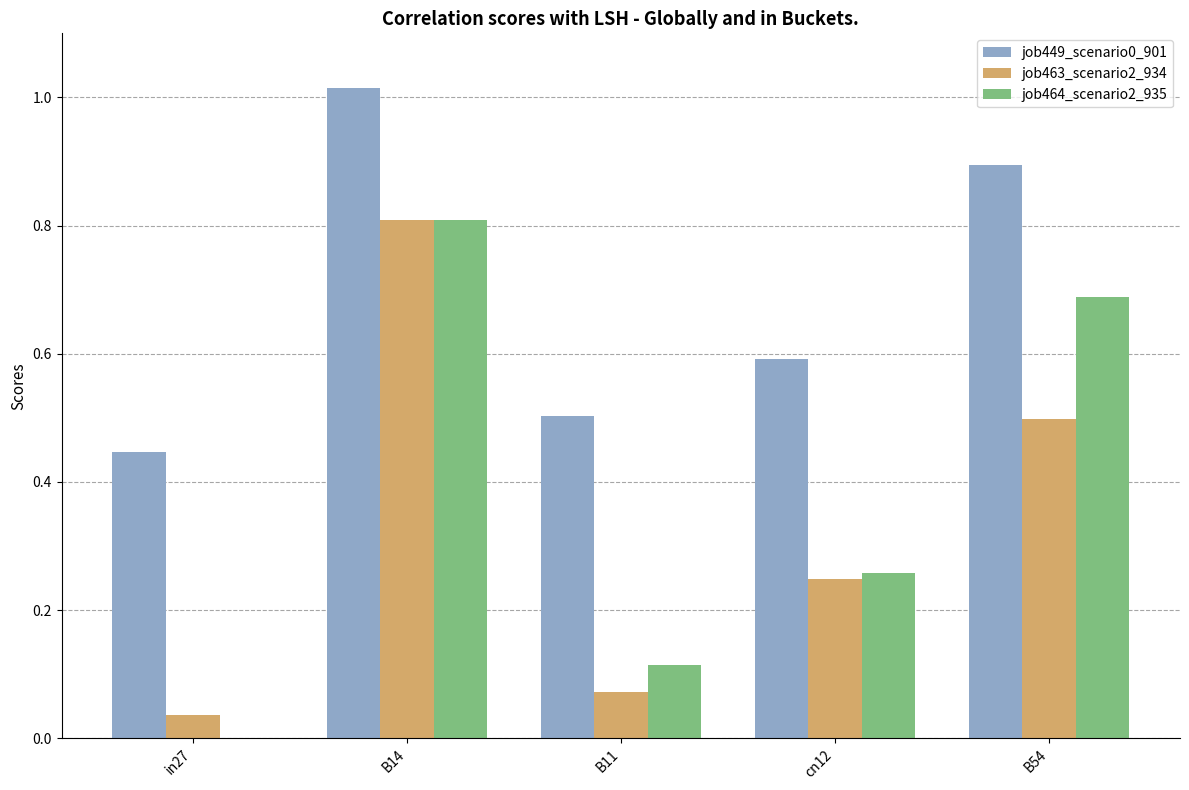

What is the highest value of the job464_scenario2_935 series?

0.8